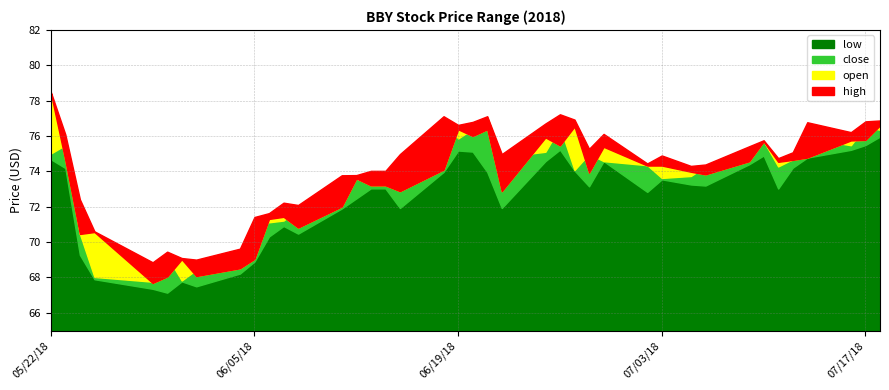

Which series has the largest total across all categories?

high